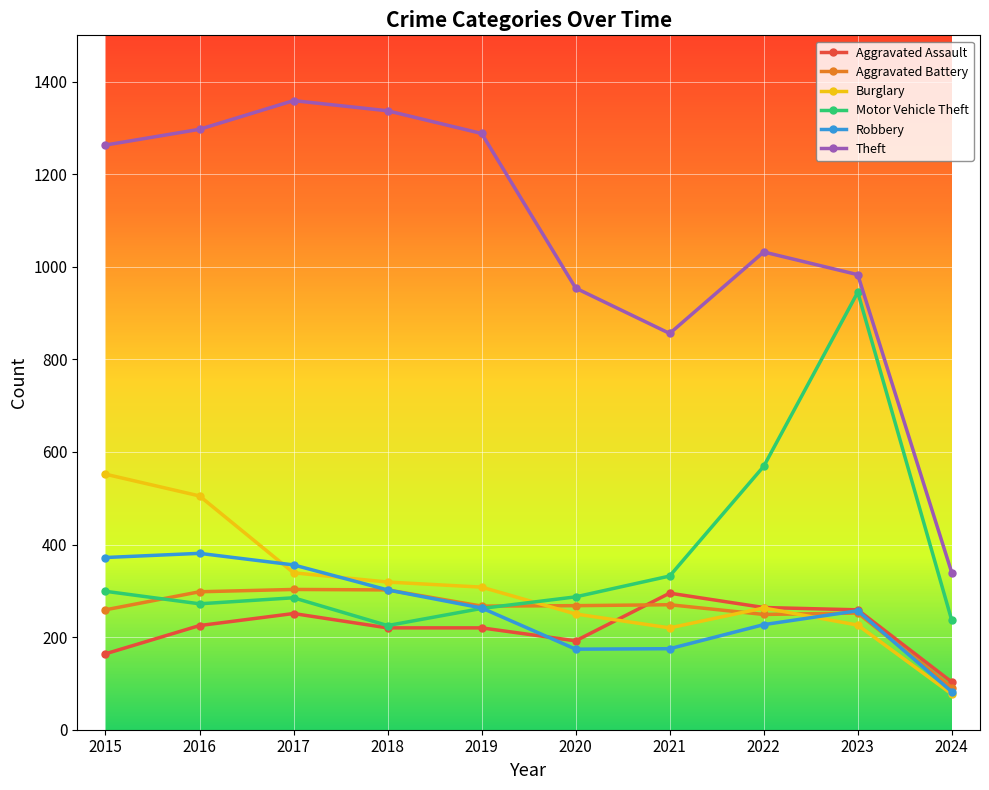

What is the sum of all Burglary values?

3059